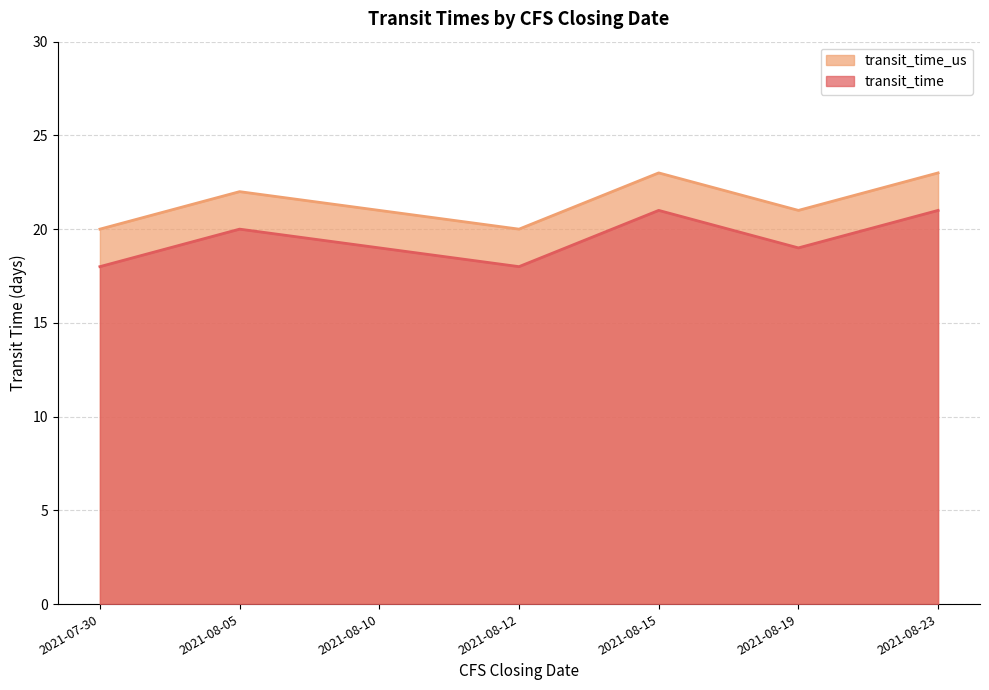

At which label does transit_time reach its minimum?

2021-07-30